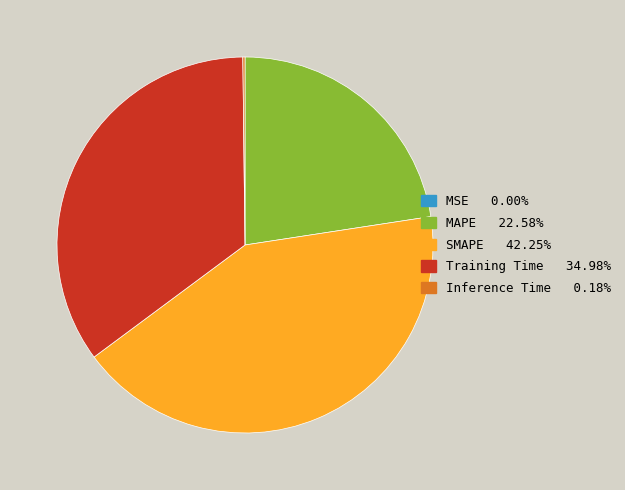

Is there any slice that represents more than half of the pie?

No